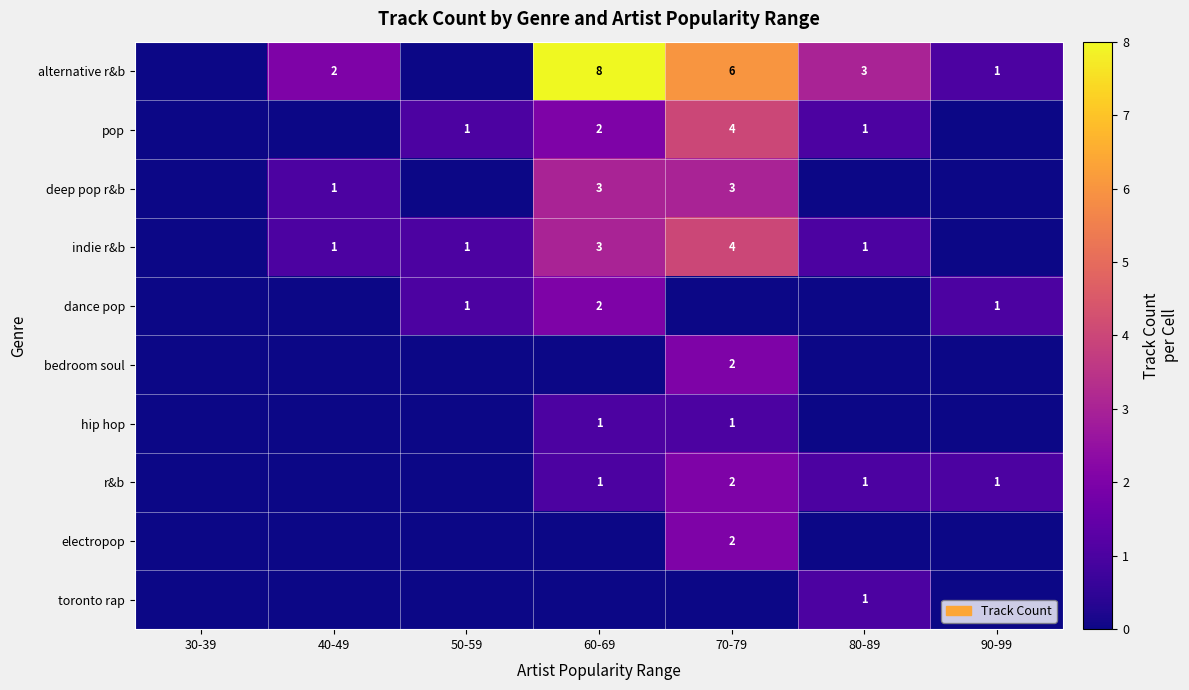

The pop series shows 0 at 80-89. True or false?

False